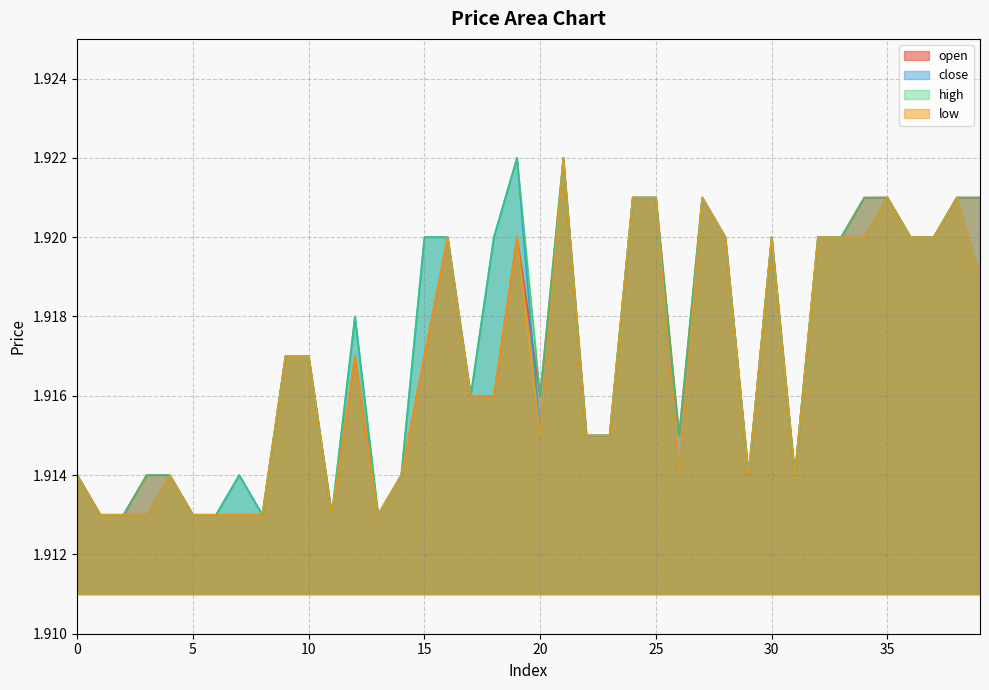

What is the sum of the close values at 16 and 33?

3.8